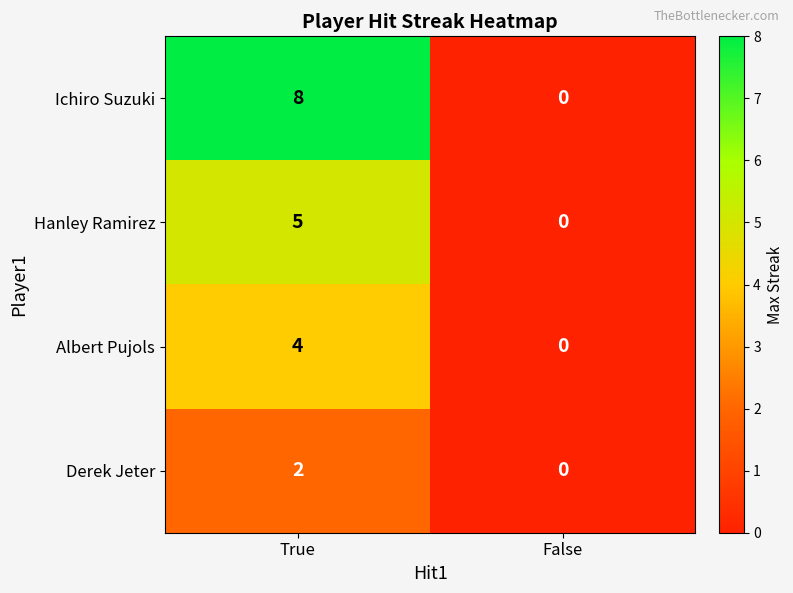

At how many categories does at least one series exceed 6?

1